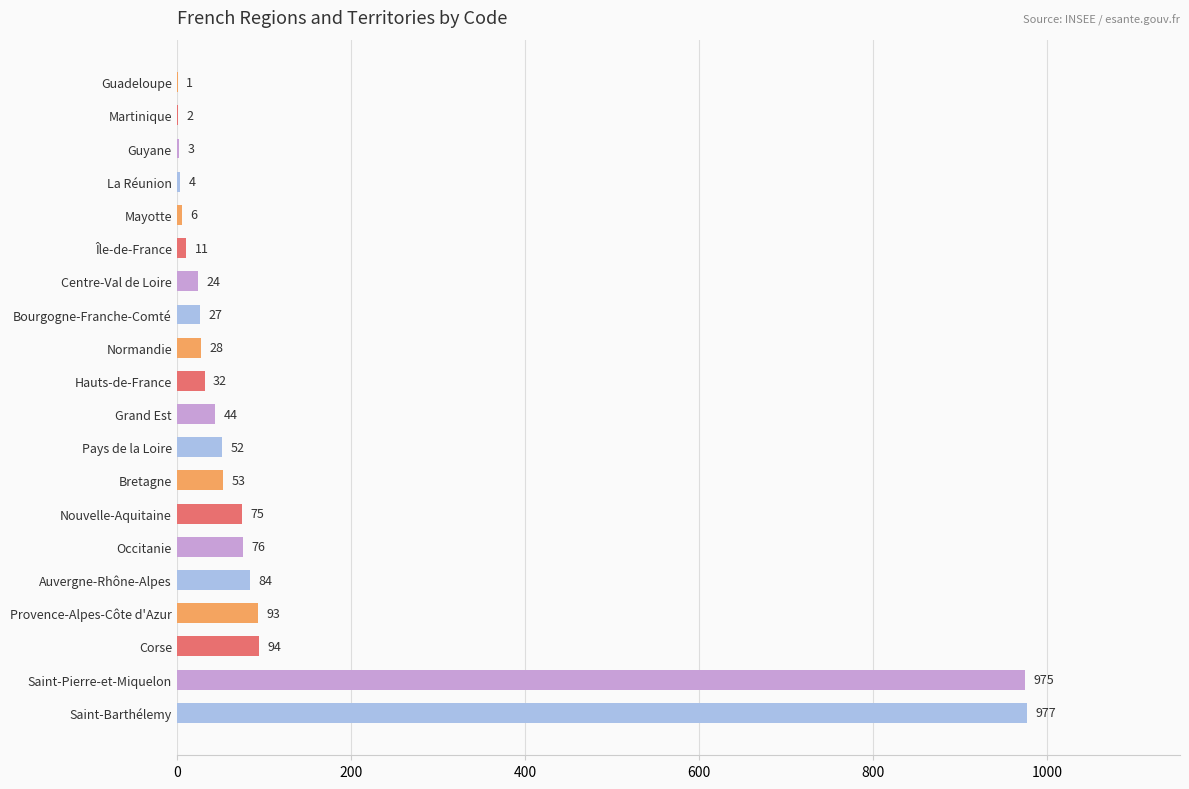

Where is the data nearest to the value 489?

Corse